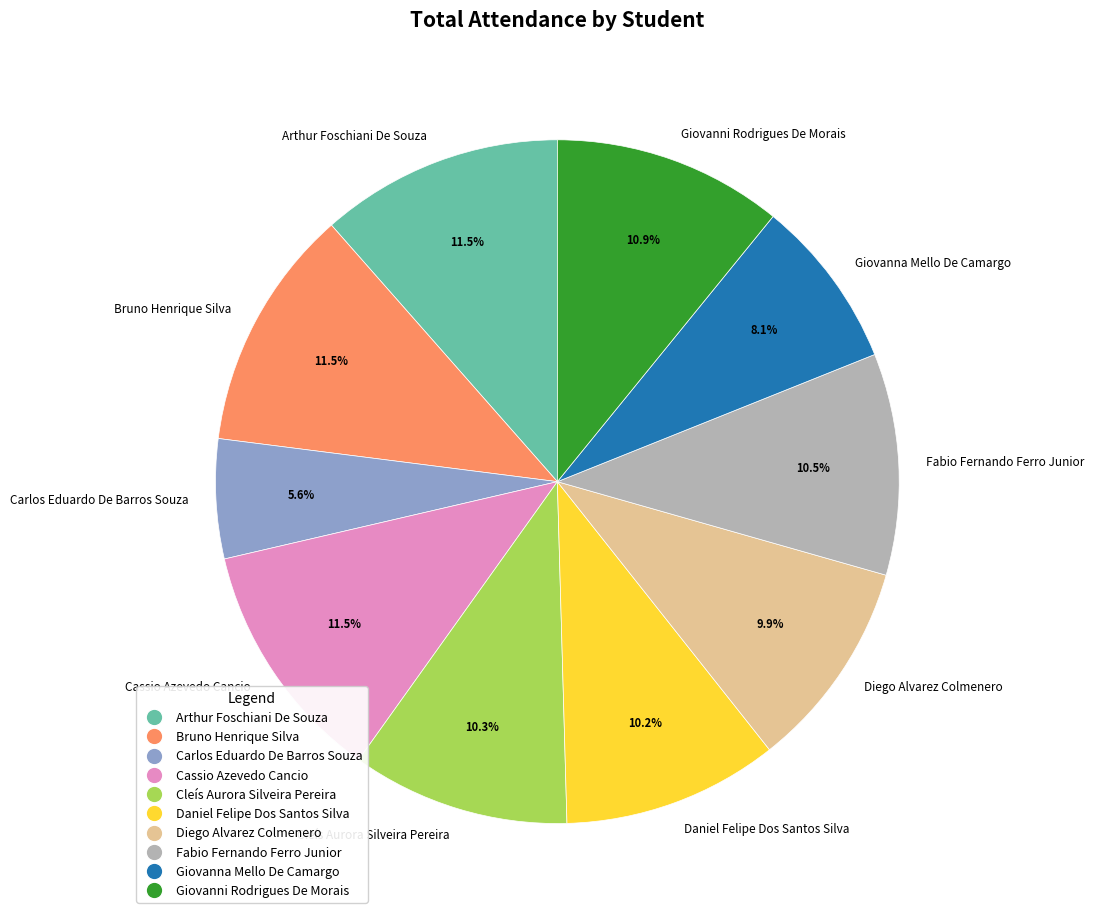

To the nearest percent, what percentage of the pie is Cleís Aurora Silveira Pereira?

10%